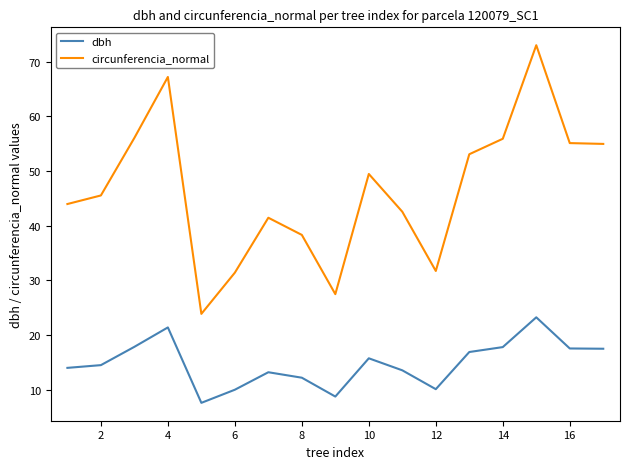

What is the maximum value shown in the chart?

73.0